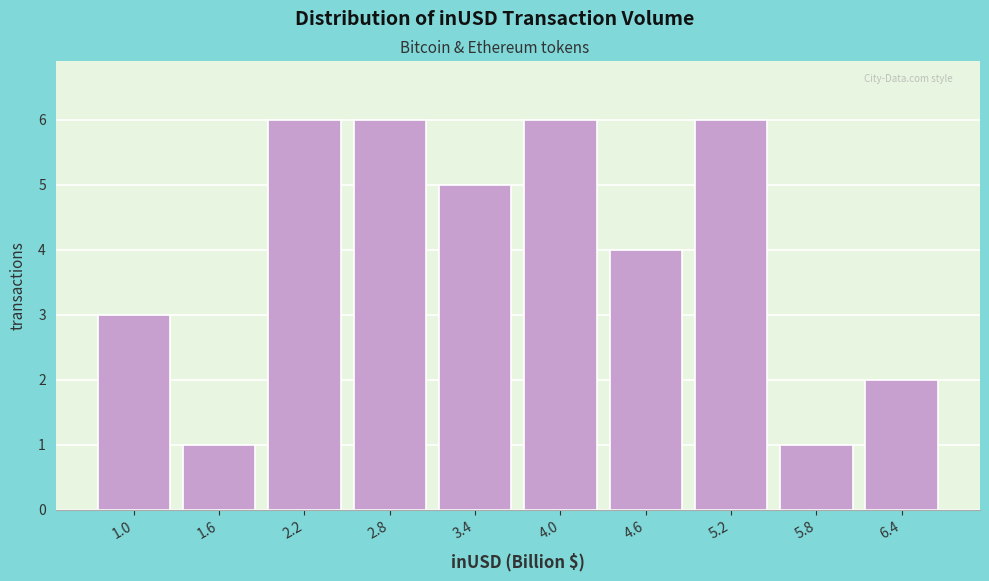

Reading left to right, list every bar in this chart as the range it spans on the x-axis followed by its height. Neither the bar edges nor the heights are printed on the chart, so give them approximately, as read against the axes.

0.7 to 1.3: 3
1.3 to 1.9: 1
1.9 to 2.5: 6
2.5 to 3.1: 6
3.1 to 3.7: 5
3.7 to 4.3: 6
4.3 to 4.9: 4
4.9 to 5.5: 6
5.5 to 6.1: 1
6.1 to 6.7: 2